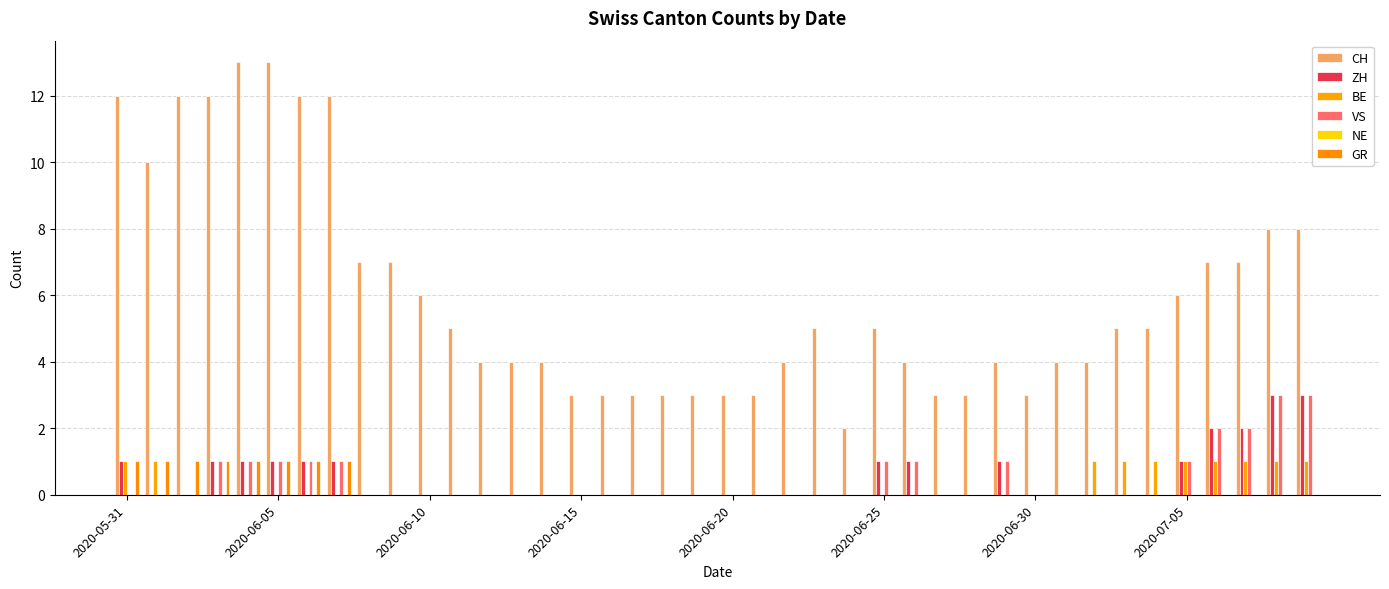

What is the sum of all VS values?

19